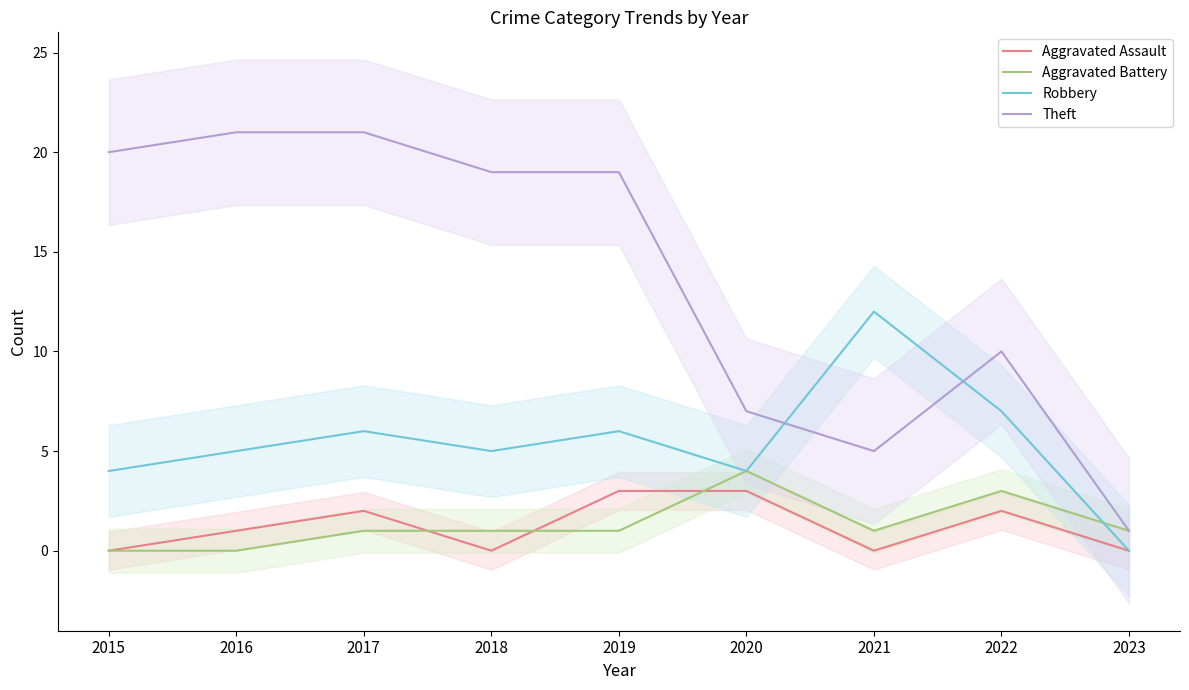

At which category is the sum across all series the highest?

2017